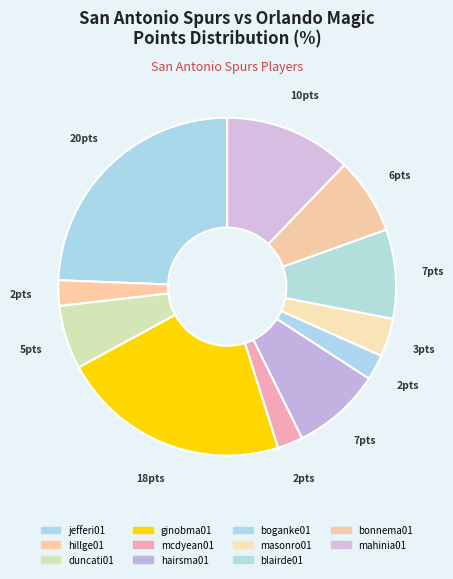

Is there any slice that represents more than half of the pie?

No